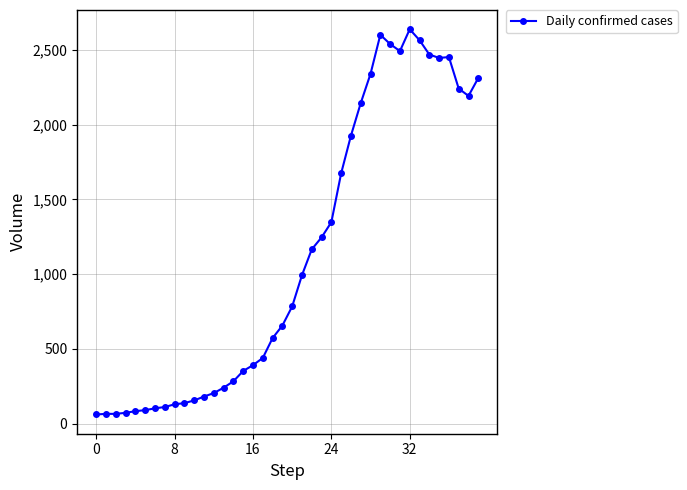

True or false: there are more than 2 points higher than both neighbors.

True